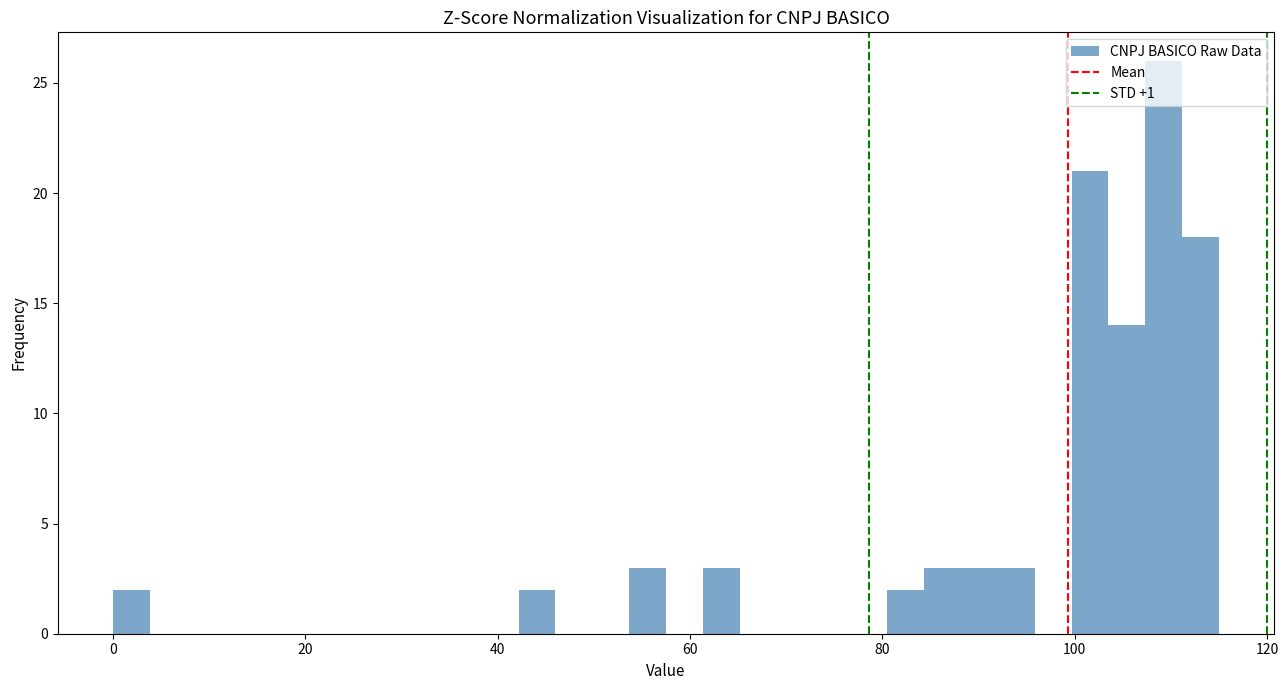

Around what value on the x-axis is the tallest bar? Give the approximate position of its centre, as read against the axis.

110